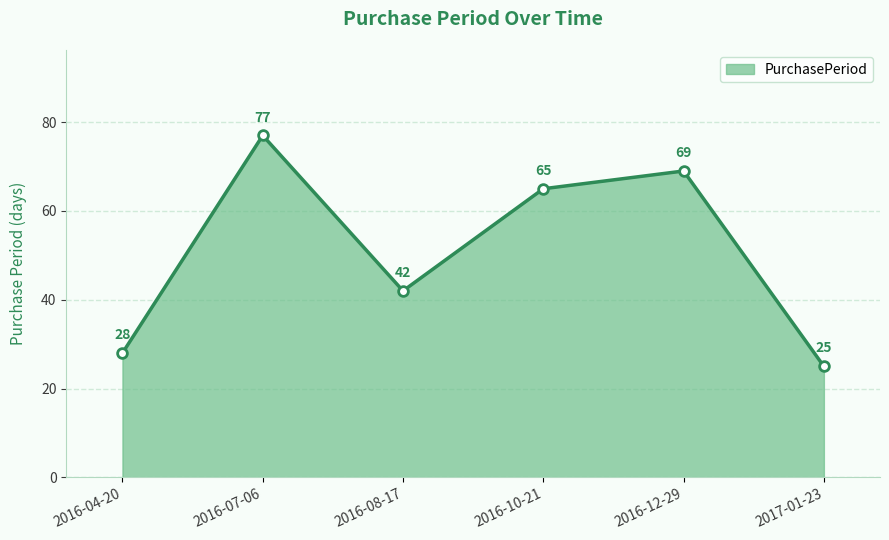

What is the difference between the maximum and minimum values?

52